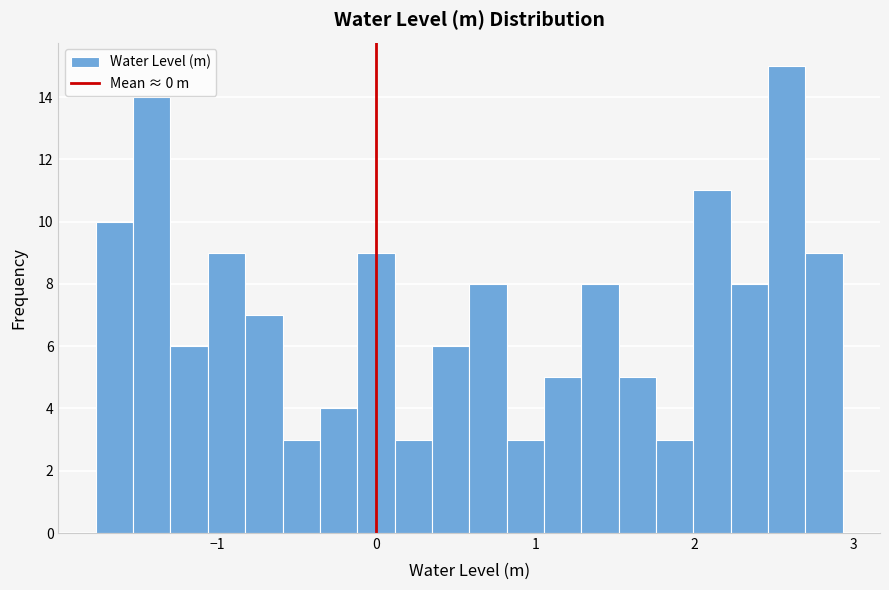

Around what value on the x-axis is the tallest bar? Give the approximate position of its centre, as read against the axis.

2.6